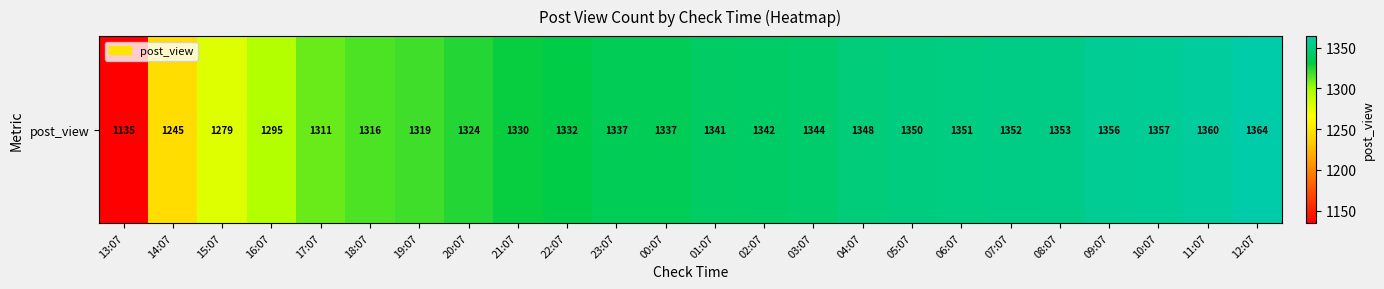

Reading left to right, extract all data points from this chart.

1135	1245	1279	1295	1311	1316	1319	1324	1330	1332	1337	1337	1341	1342	1344	1348	1350	1351	1352	1353	1356	1357	1360	1364